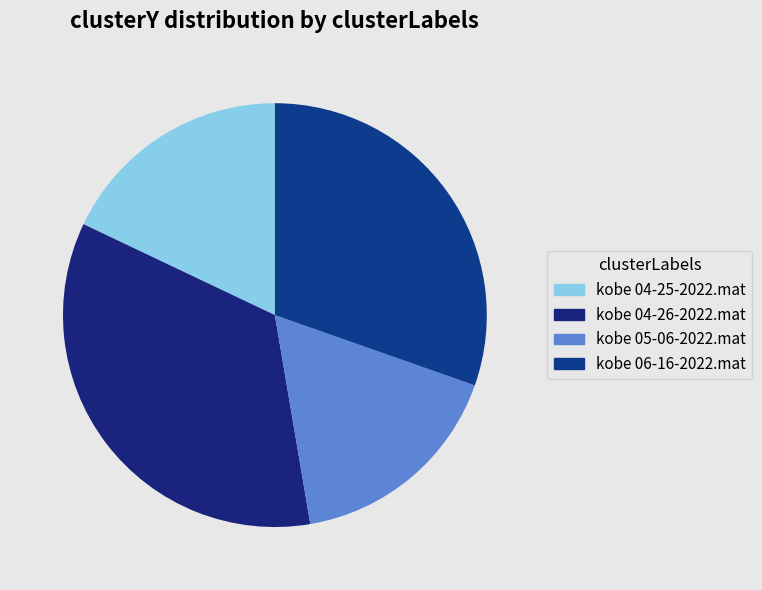

Count the number of slices in the pie.

4